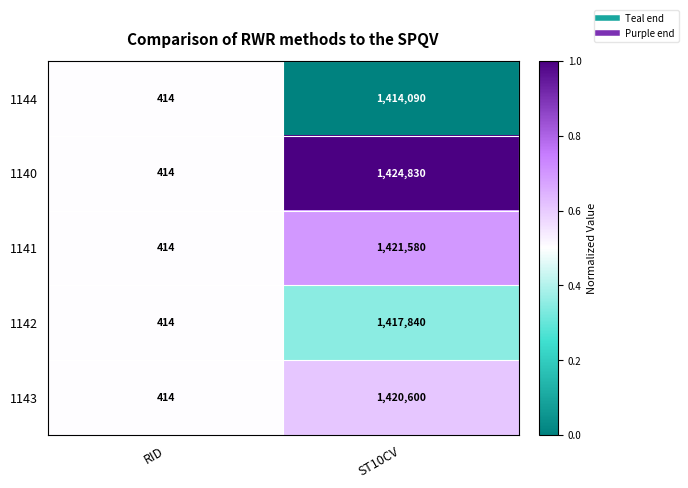

What is the sum of the 1144 values at ST10CV and RID?

1414504